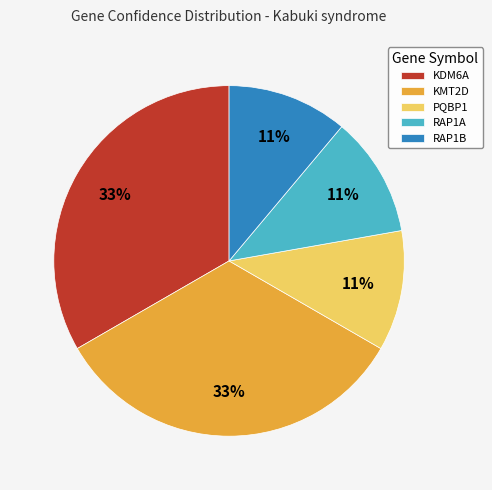

To the nearest percent, what is the difference between the RAP1B and KDM6A slice percentages?

22%